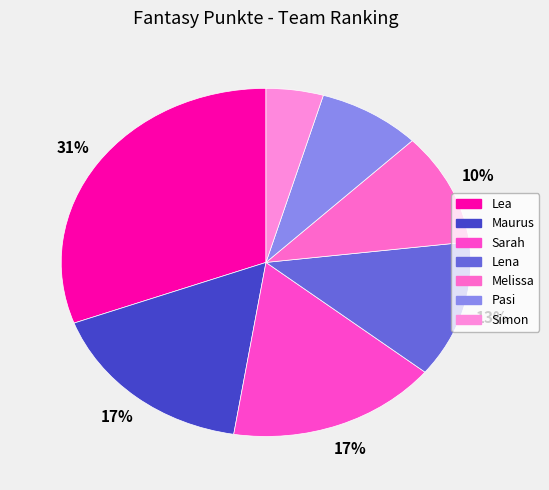

Which slice is the largest?

Lea